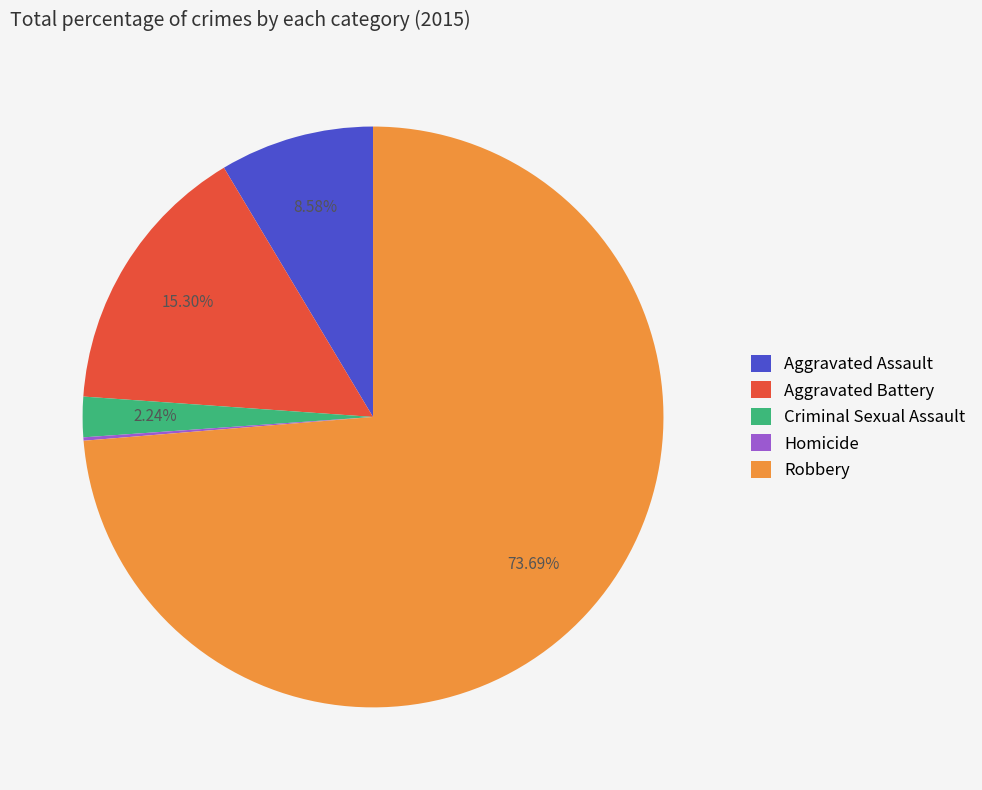

Which category has the biggest portion of the pie?

Robbery